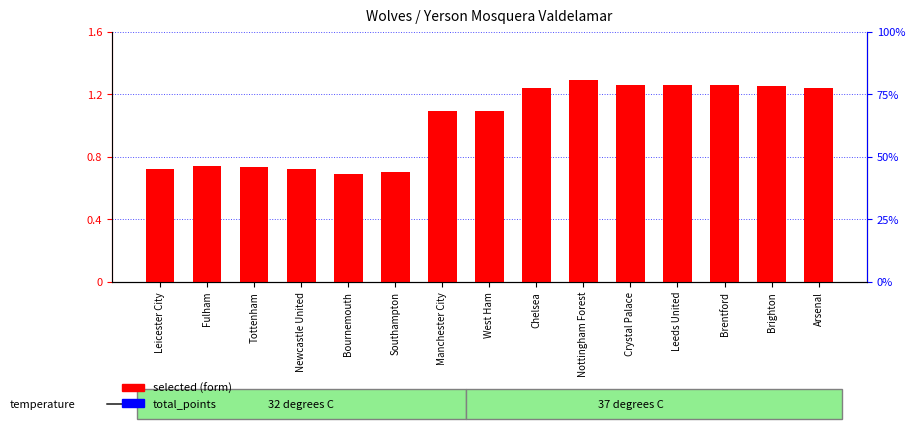

Reading left to right, transcribe all the data shown in this chart.

selected (form): Leicester City=0.7	Fulham=0.7	Tottenham=0.7	Newcastle United=0.7	Bournemouth=0.7	Southampton=0.7	Manchester City=1.1	West Ham=1.1	Chelsea=1.2	Nottingham Forest=1.3	Crystal Palace=1.3	Leeds United=1.3	Brentford=1.3	Brighton=1.2	Arsenal=1.2
total_points: Leicester City=0.0	Fulham=0.0	Tottenham=0.0	Newcastle United=0.0	Bournemouth=0.0	Southampton=0.0	Manchester City=0.0	West Ham=0.0	Chelsea=0.0	Nottingham Forest=0.0	Crystal Palace=0.0	Leeds United=0.0	Brentford=0.0	Brighton=0.0	Arsenal=0.0